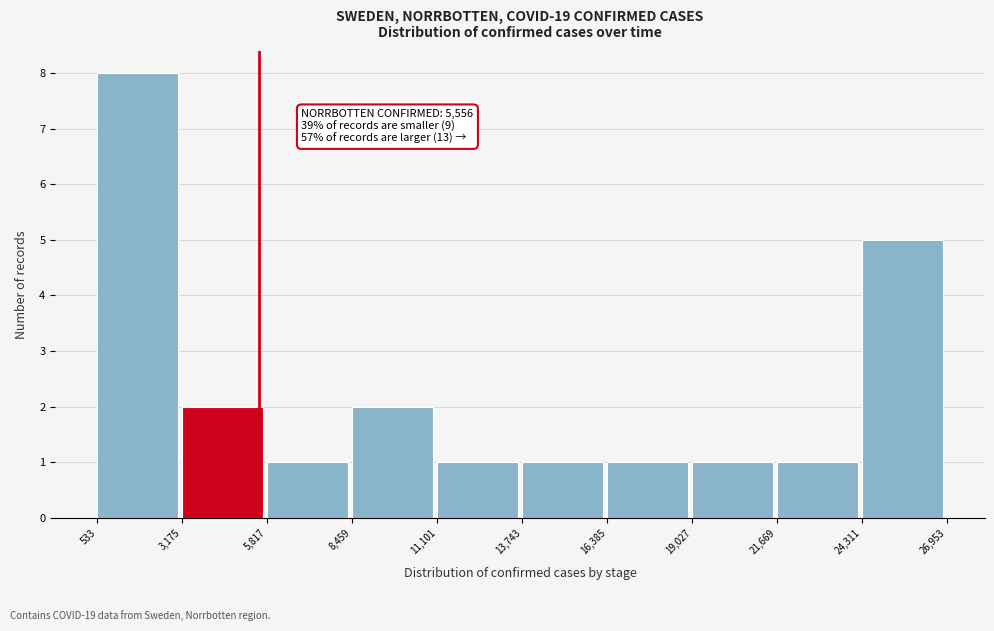

Over which range of the x-axis is the bar tallest?

533 to 3,175